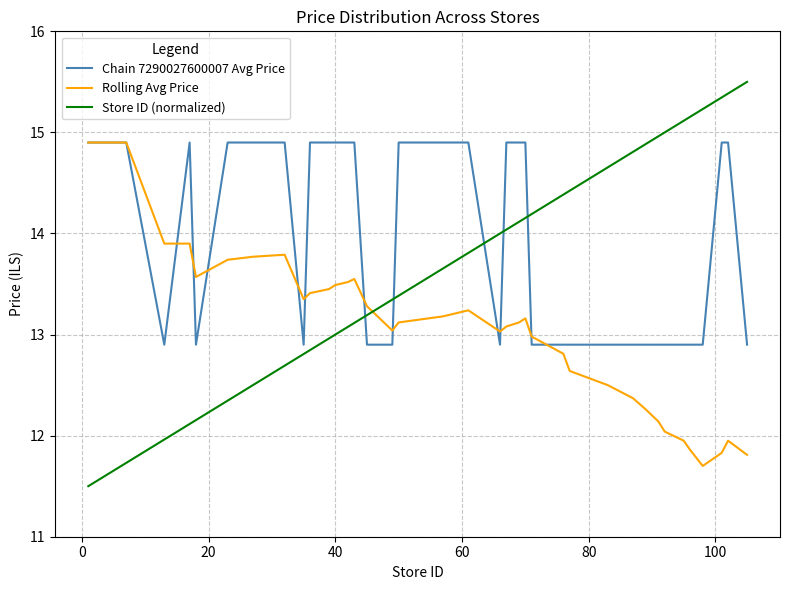

Does the chart display data point markers on the line(s)?

No